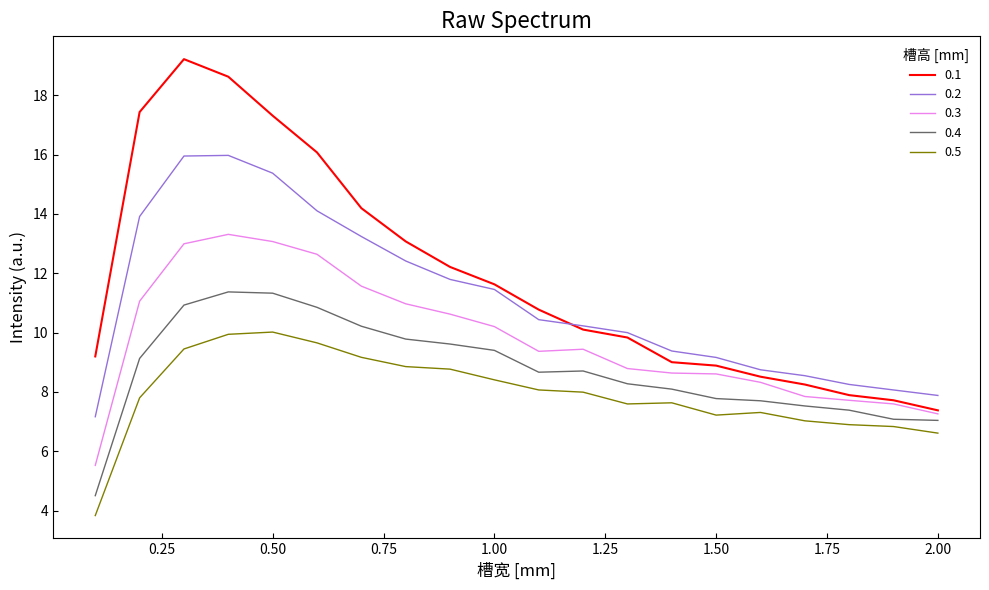

What is the sum of all 0.1 values?

237.3